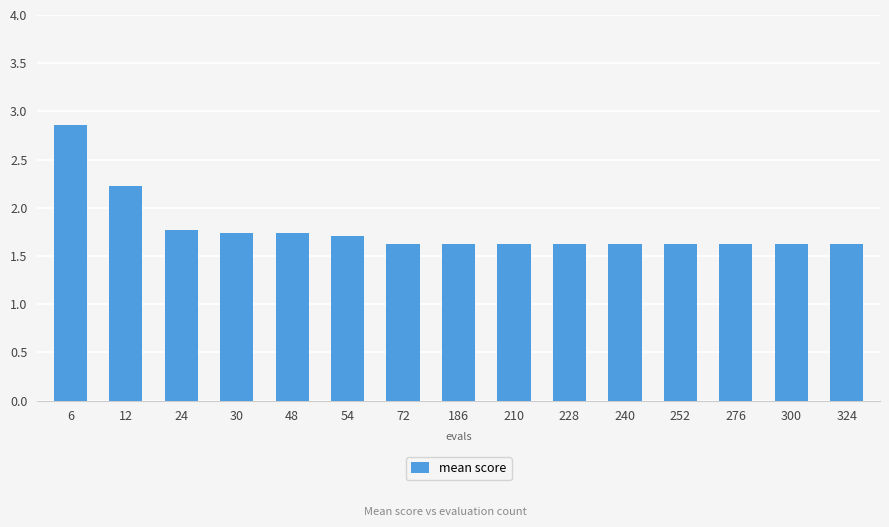

Are the bars grouped side by side (vs. stacked)?

No